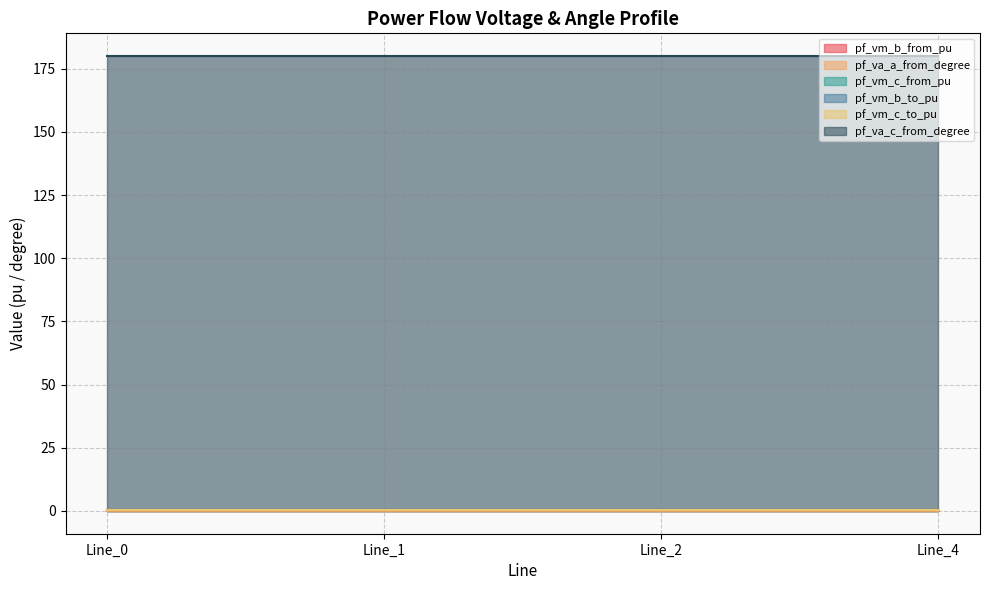

What is the sum of all pf_va_c_from_degree values?

720.0